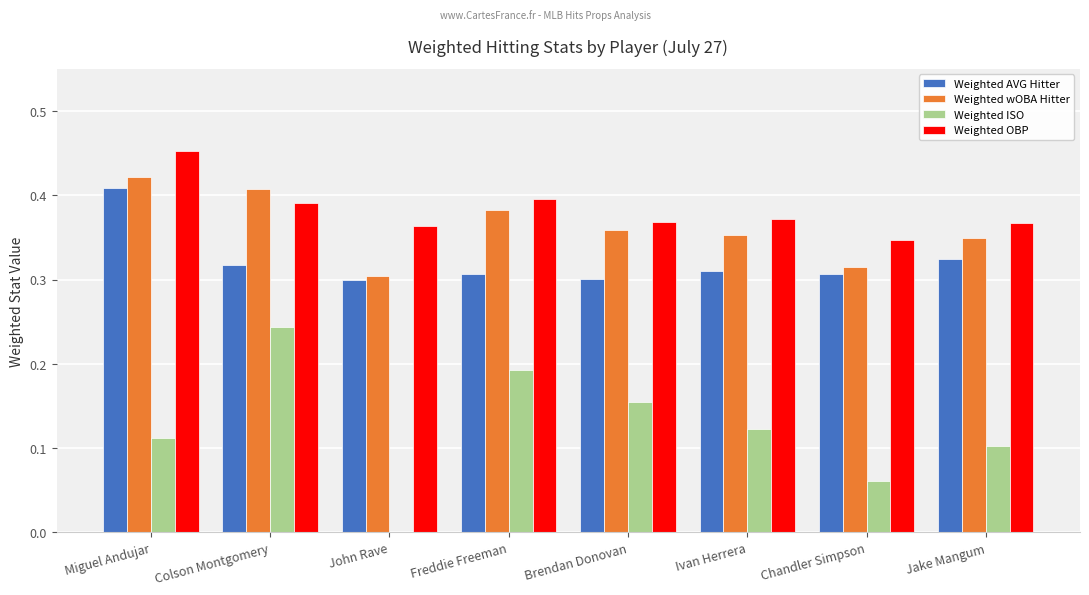

At which category does the chart reach its peak across all series?

Miguel Andujar